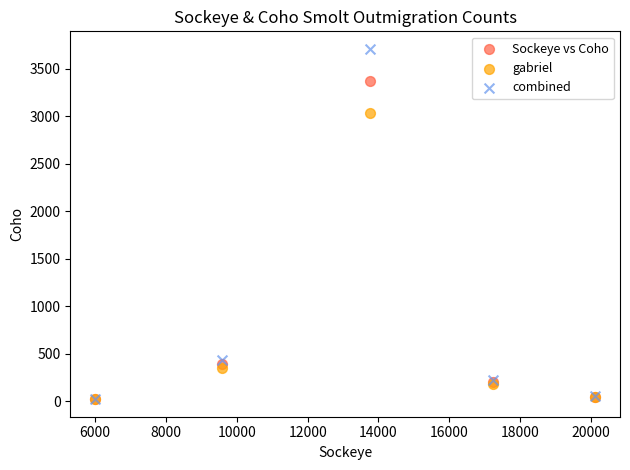

In the combined series, what Y value is closest to 1866?

432.3